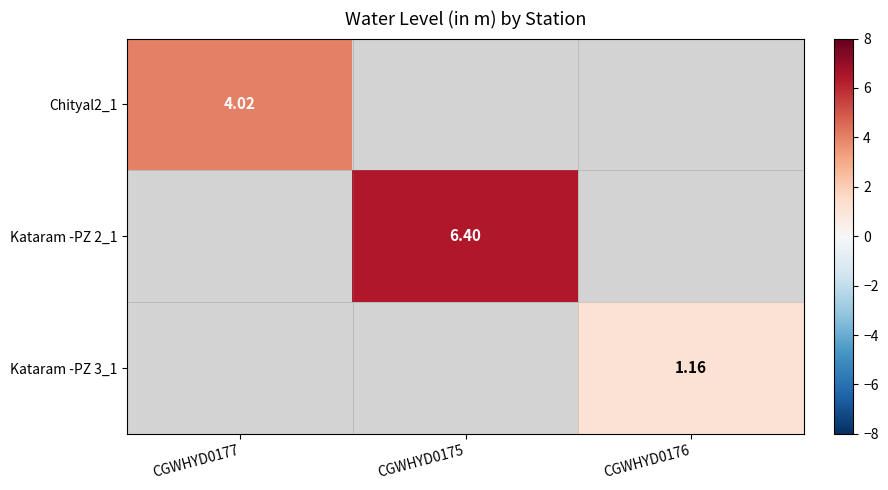

The value of Kataram -PZ 2_1 at CGWHYD0175 is 6.4. True or false?

True